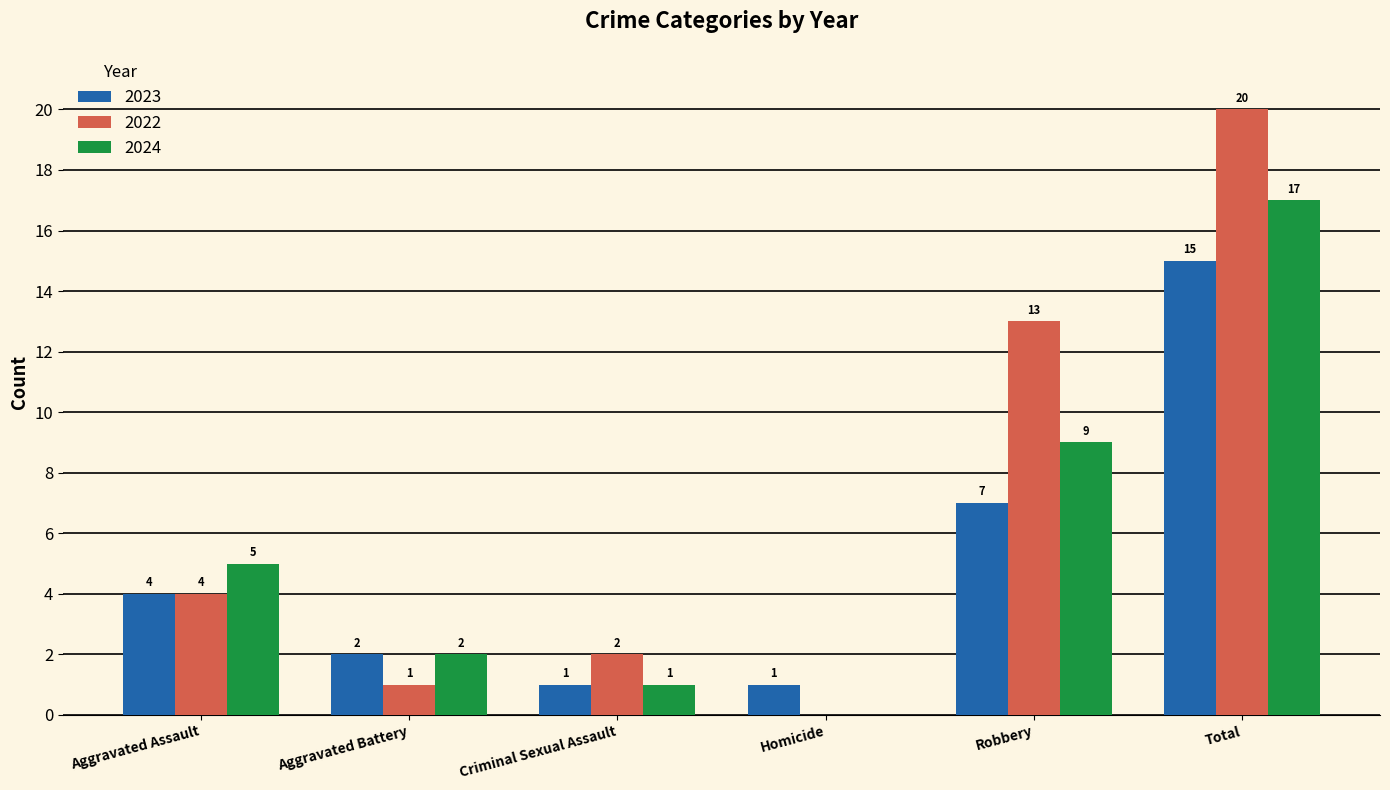

Reading right to left, transcribe all the data shown in this chart.

2023: Total=15	Robbery=7	Homicide=1	Criminal Sexual Assault=1	Aggravated Battery=2	Aggravated Assault=4
2022: Total=20	Robbery=13	Homicide=0	Criminal Sexual Assault=2	Aggravated Battery=1	Aggravated Assault=4
2024: Total=17	Robbery=9	Homicide=0	Criminal Sexual Assault=1	Aggravated Battery=2	Aggravated Assault=5